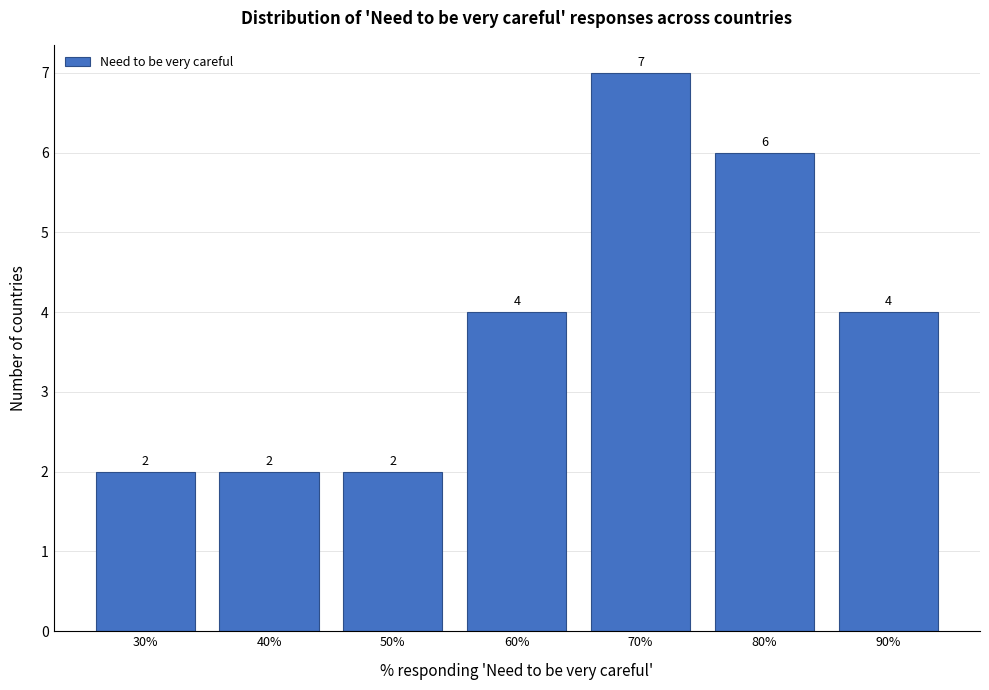

Reading right to left, list all the values displayed in this chart.

4	6	7	4	2	2	2